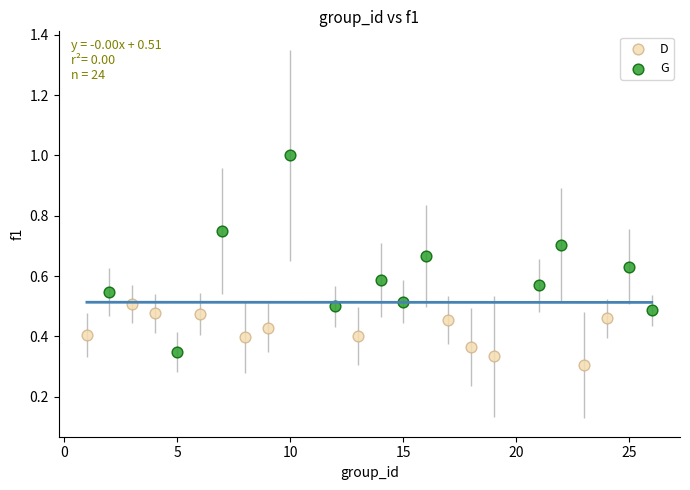

Which series has the largest Y range (max minus min)?

G